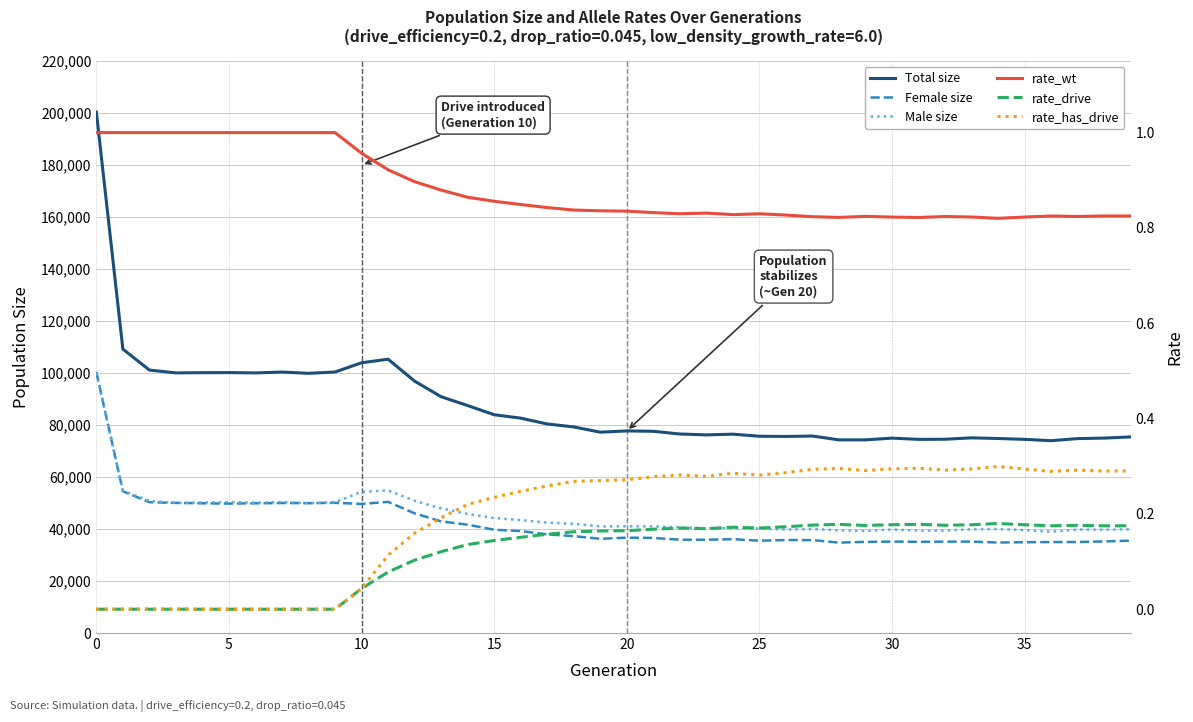

Does the chart have visible grid lines?

Yes